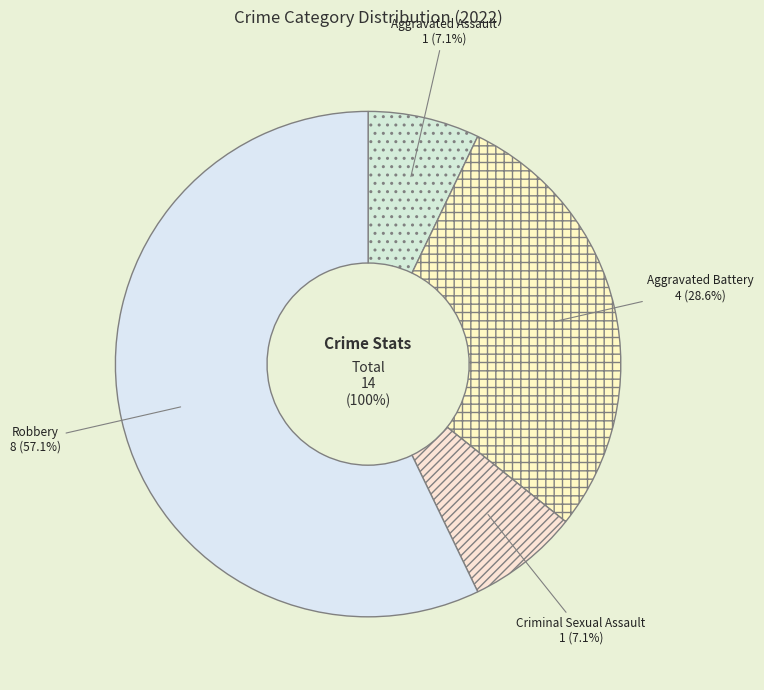

Which category has the smallest portion of the pie?

Aggravated Assault